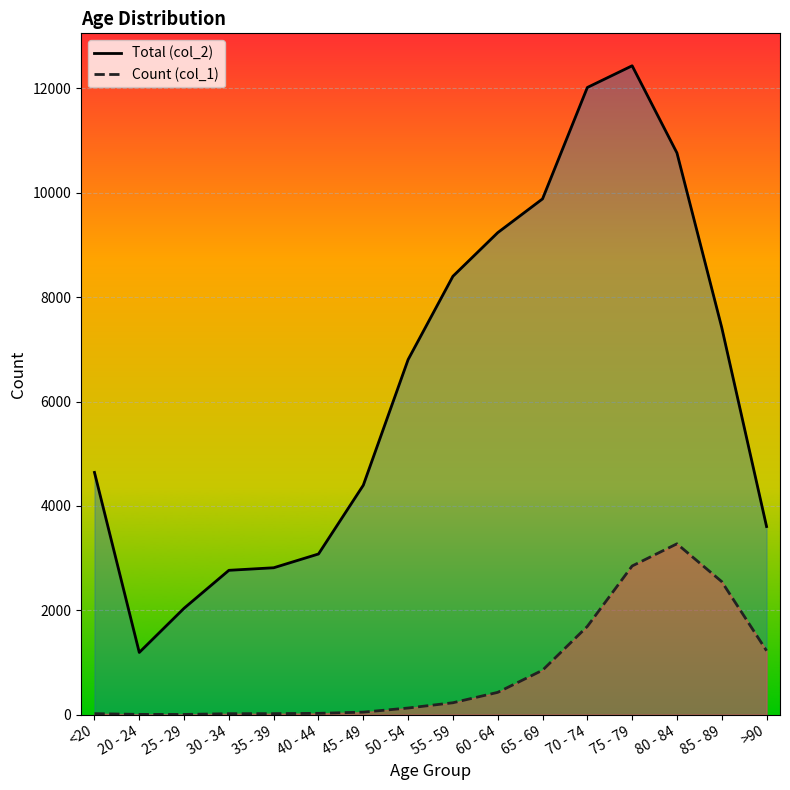

Between 70 - 74 and >90, which is larger?

70 - 74